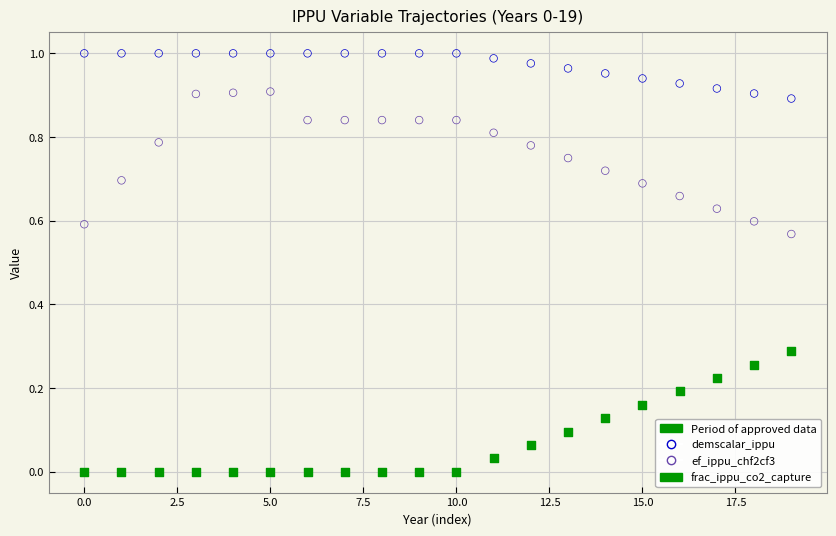

Which series reaches the minimum Y coordinate?

frac_ippu_co2_capture